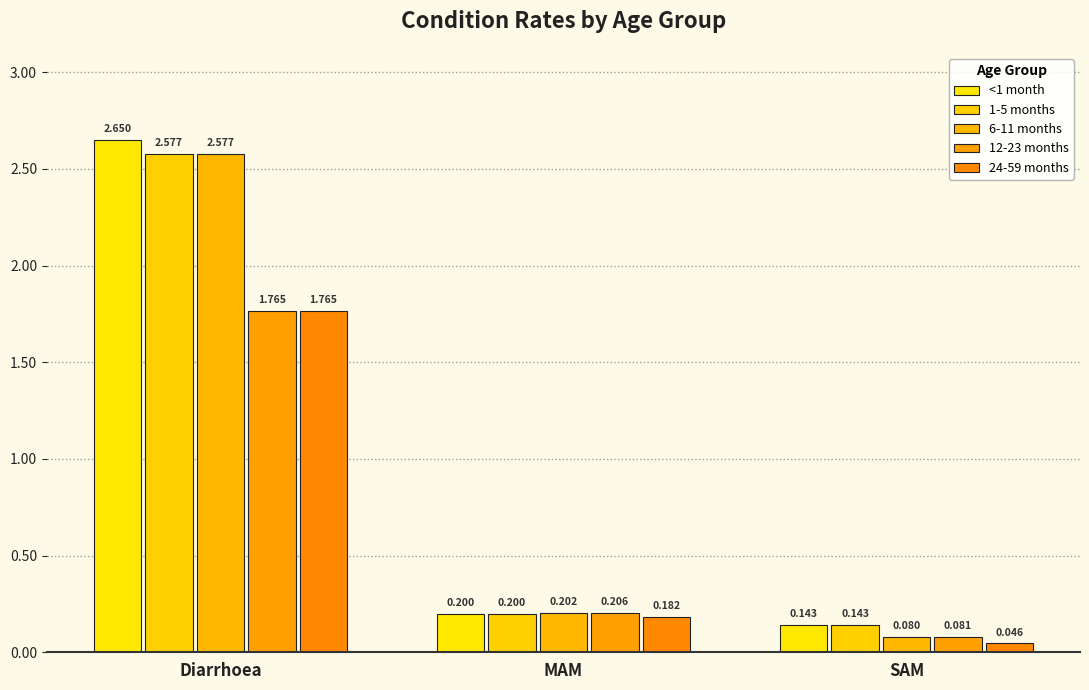

What position from the right is SAM?

1